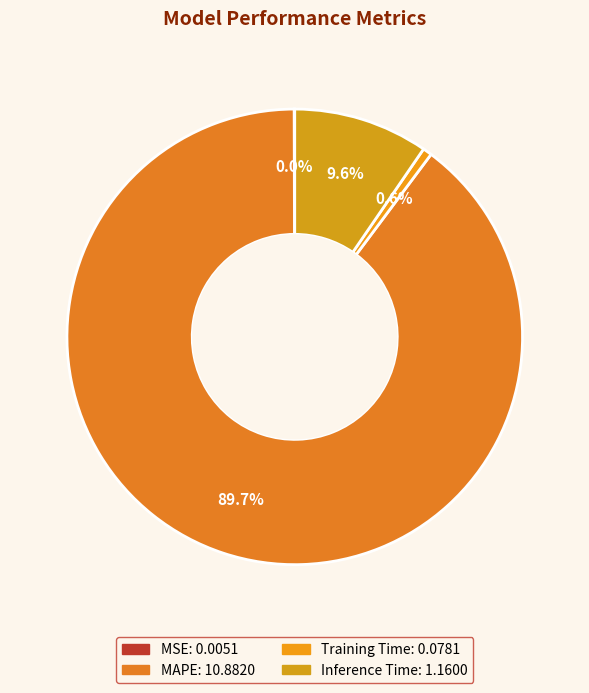

The MAPE slice represents 90% of the pie. True or false?

True